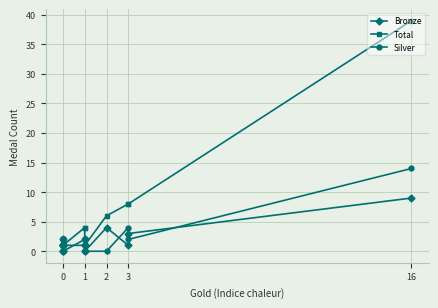

What is the sum of all Bronze values?

29